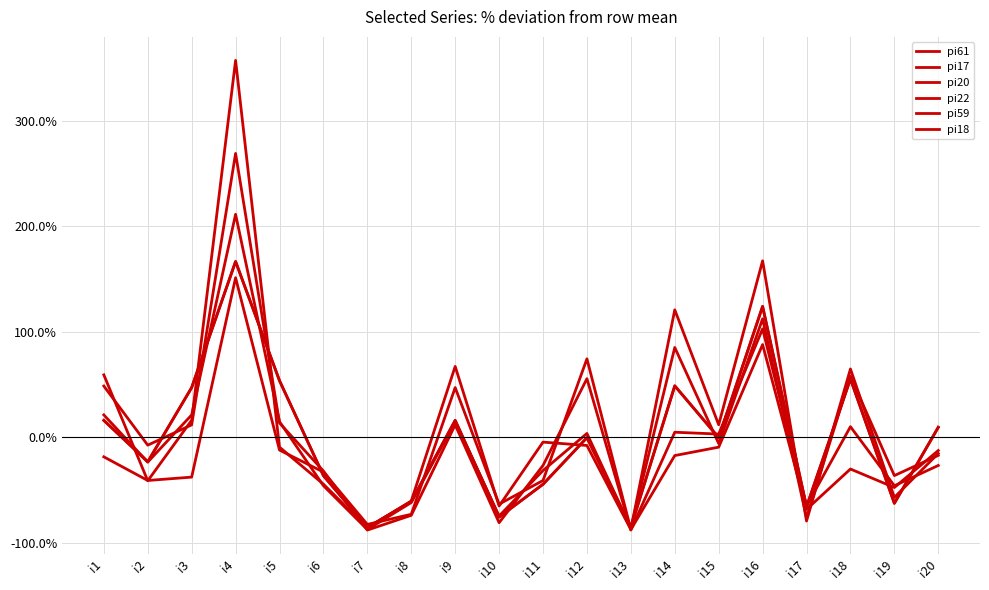

Reading right to left, list all the values displayed in this chart.

pi61: i20=-12.4	i19=-47.4	i18=-29.9	i17=-68.1	i16=88.0	i15=-9.2	i14=-17.1	i13=-87.3	i12=-7.6	i11=-4.4	i10=-64.9	i9=67.3	i8=-60.2	i7=-85.7	i6=-44.2	i5=-9.2	i4=357.4	i3=16.3	i2=-41.0	i1=59.4
pi17: i20=9.7	i19=-62.4	i18=55.5	i17=-65.6	i16=124.2	i15=-0.2	i14=48.9	i13=-85.3	i12=-0.2	i11=-44.4	i10=-75.5	i9=16.2	i8=-60.7	i7=-85.3	i6=-36.2	i5=53.8	i4=166.8	i3=47.3	i2=-23.1	i1=16.2
pi20: i20=-15.1	i19=-56.8	i18=64.9	i17=-79.2	i16=167.4	i15=12.1	i14=121.0	i13=-87.2	i12=74.5	i11=-40.8	i10=-63.2	i9=47.3	i8=-72.8	i7=-82.4	i6=-32.7	i5=-11.9	i4=151.4	i3=-37.6	i2=-40.8	i1=-18.3
pi22: i20=-16.9	i19=-36.1	i18=58.1	i17=-76.0	i16=112.5	i15=-5.8	i14=85.3	i13=-85.6	i12=3.8	i11=-31.3	i10=-74.4	i9=15.0	i8=-61.7	i7=-87.2	i6=-45.7	i5=15.0	i4=211.5	i3=21.4	i2=-23.3	i1=21.4
pi59: i20=-26.5	i19=-45.8	i18=10.2	i17=-65.0	i16=103.0	i15=3.2	i14=5.0	i13=-87.8	i12=55.7	i11=-26.5	i10=-80.8	i9=12.0	i8=-73.8	i7=-87.8	i6=-31.8	i5=13.7	i4=269.2	i3=12.0	i2=-7.3	i1=48.7
pi18: i20=9.7	i19=-62.4	i18=55.5	i17=-65.6	i16=124.2	i15=-0.2	i14=48.9	i13=-85.3	i12=-0.2	i11=-44.4	i10=-75.5	i9=16.2	i8=-60.7	i7=-85.3	i6=-36.2	i5=53.8	i4=166.8	i3=47.3	i2=-23.1	i1=16.2